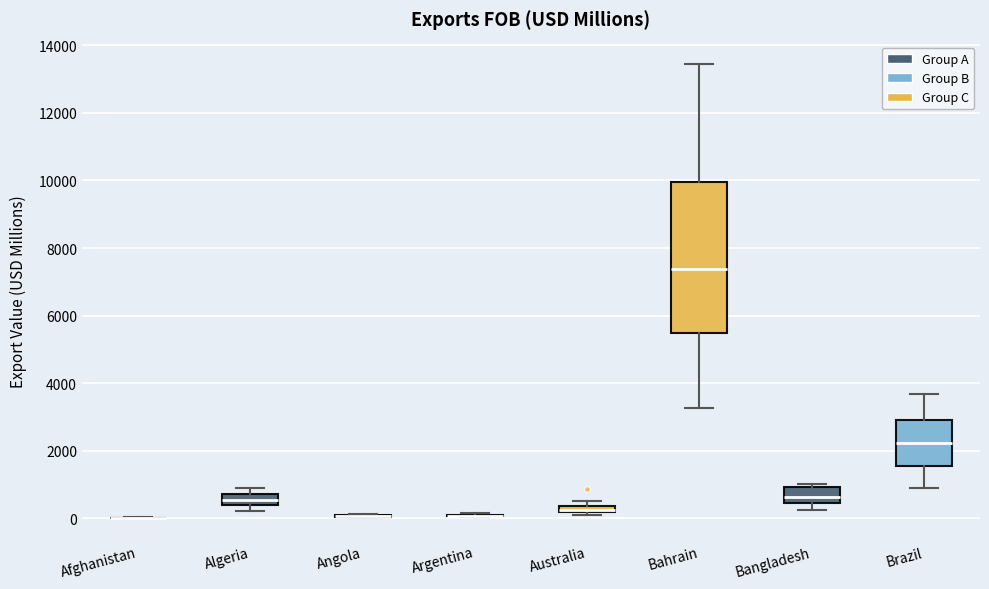

Comparing the boxes themselves (not the whiskers), which one is the tallest?

Bahrain